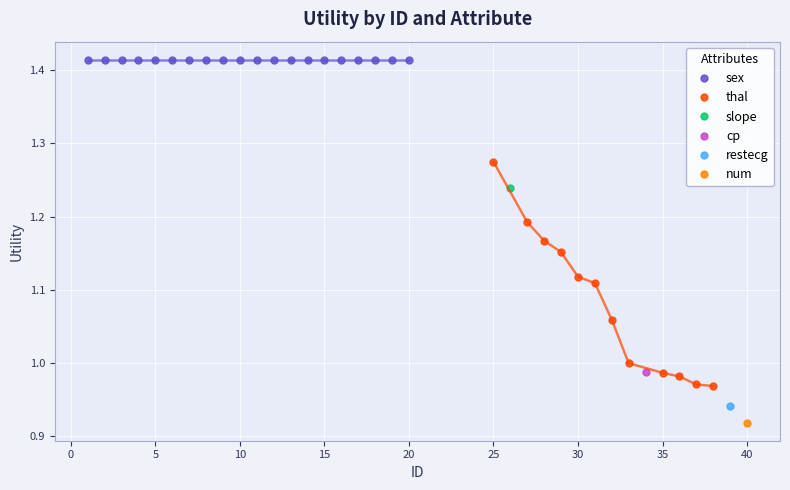

Reading left to right, what are all the values shown in this chart?

1.4	1.4	1.4	1.4	1.4	1.4	1.4	1.4	1.4	1.4	1.4	1.4	1.4	1.4	1.4	1.4	1.4	1.4	1.4	1.4	1.3	1.2	1.2	1.2	1.2	1.1	1.1	1.1	1.0	1.0	1.0	1.0	1.0	1.0	0.9	0.9